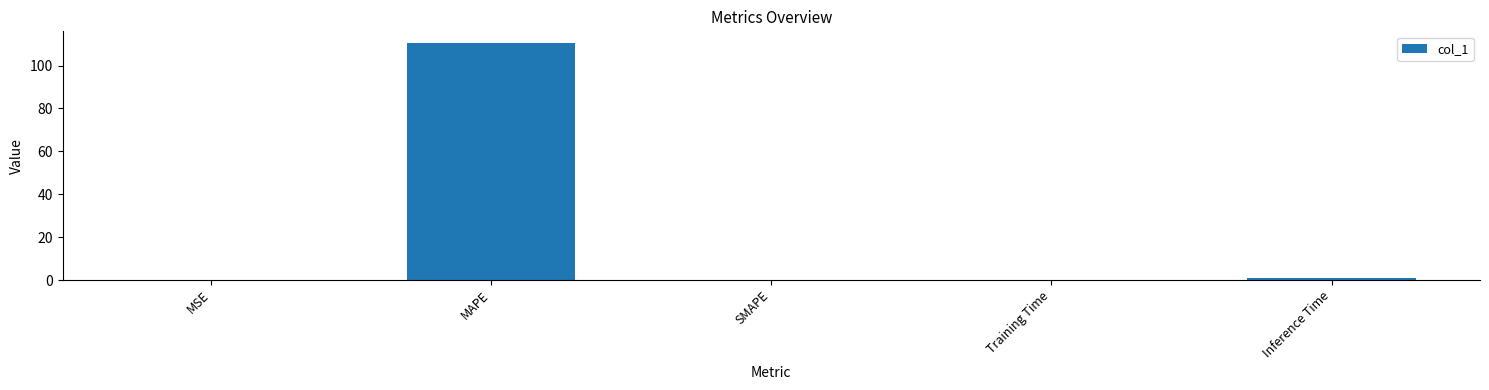

Does the chart contain stacked bars?

No